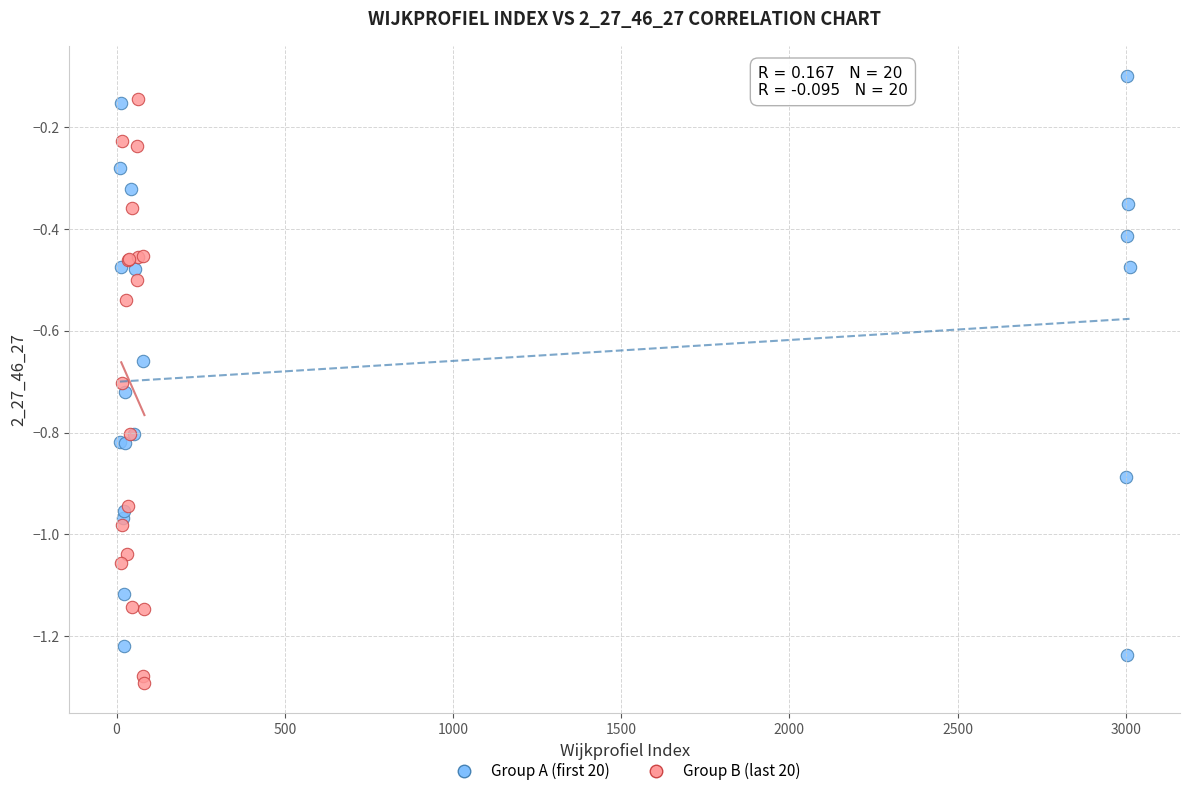

Which series reaches the minimum Y coordinate?

Group B (last 20)